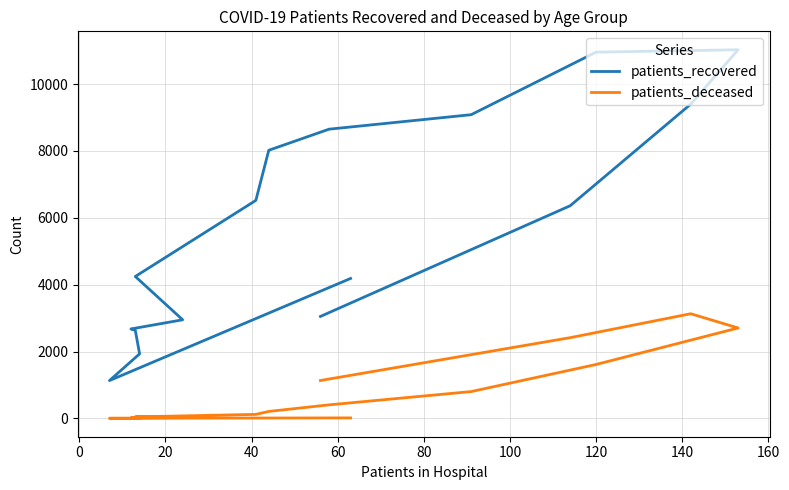

What is the label of the 4th point from the left?

40